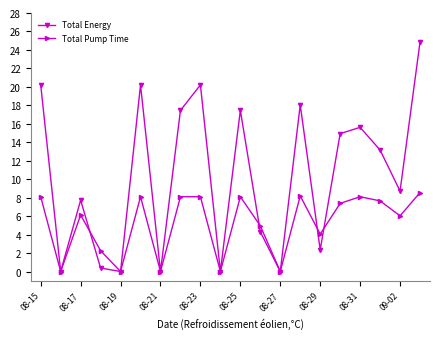

What is the maximum value for Total Energy?

24.8